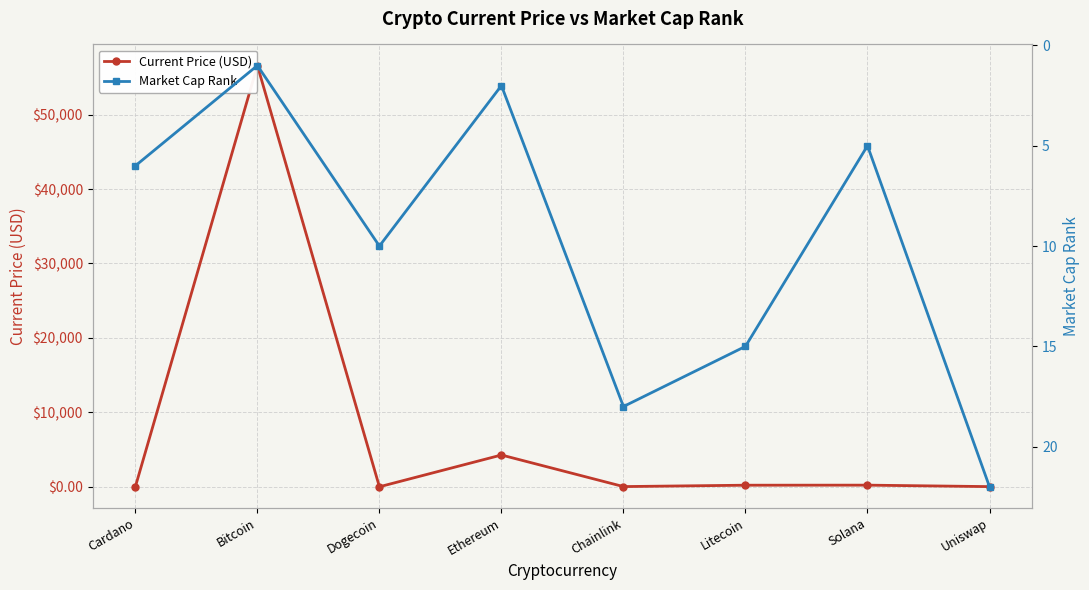

What is the difference between the highest and lowest values at Chainlink?

8.4